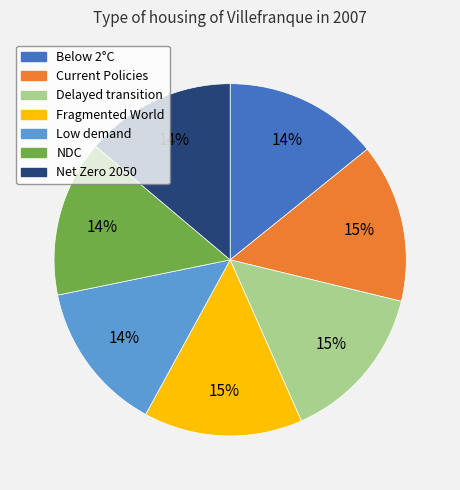

How many slices are in this pie chart?

7